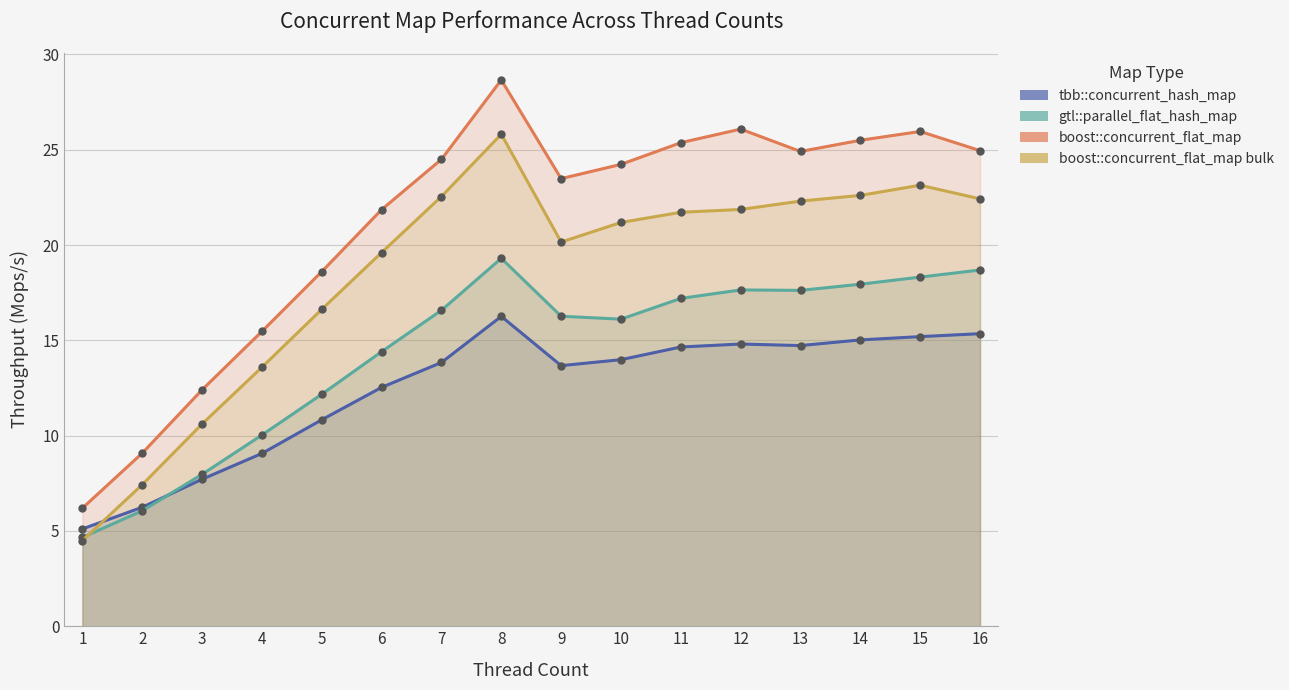

What is the sum of the gtl::parallel_flat_hash_map values at 11 and 2?

23.3